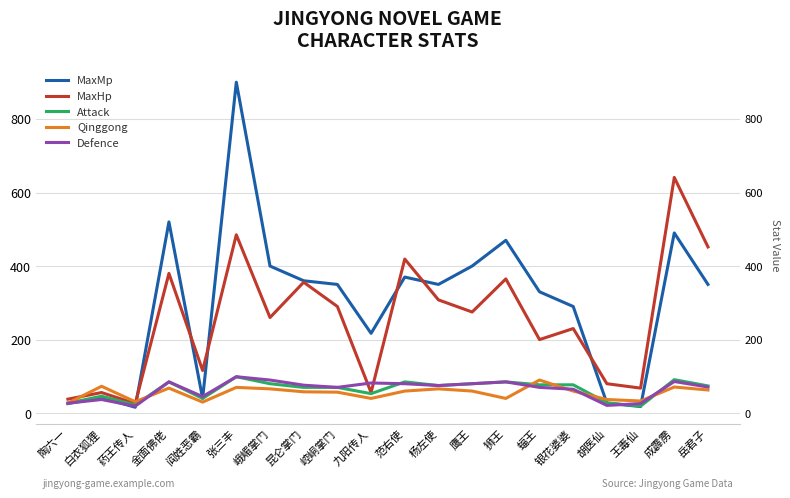

How many lines are shown in the chart?

5